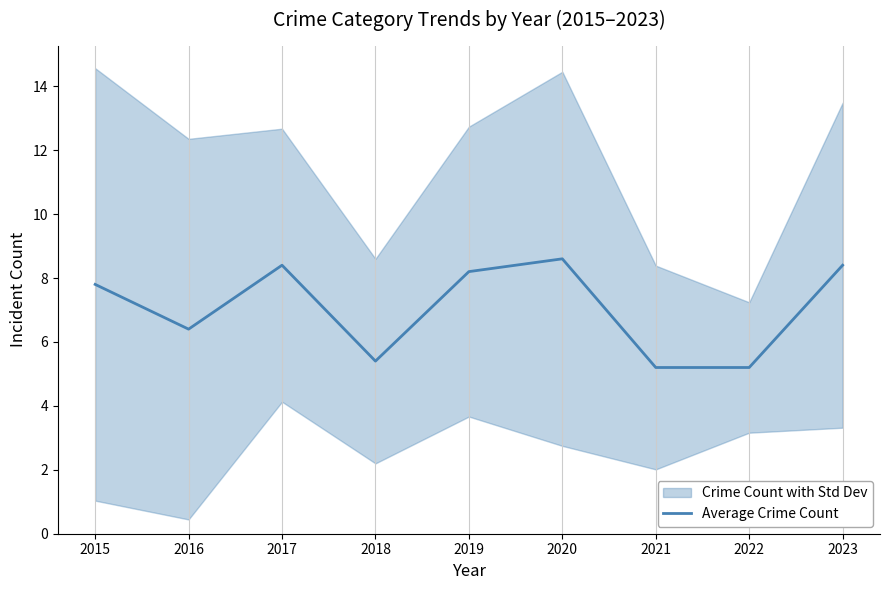

What is the value of the 7th point from the left?

5.2